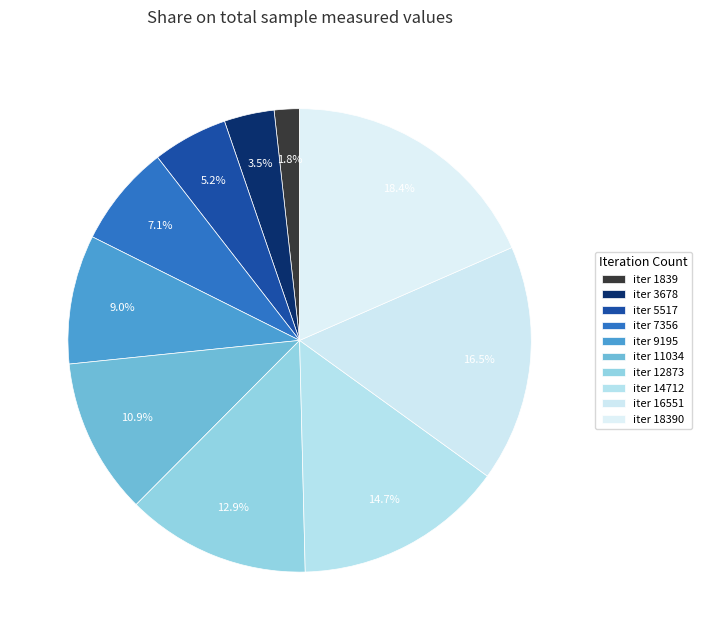

Rank the categories by value from lowest to highest.

1839, 3678, 5517, 7356, 9195, 11034, 12873, 14712, 16551, 18390